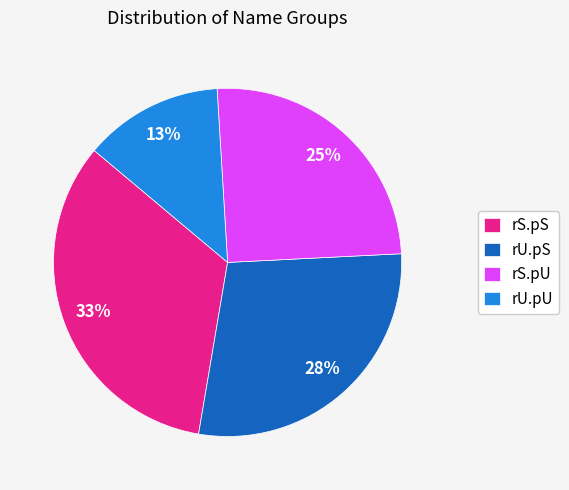

Count the number of slices in the pie.

4